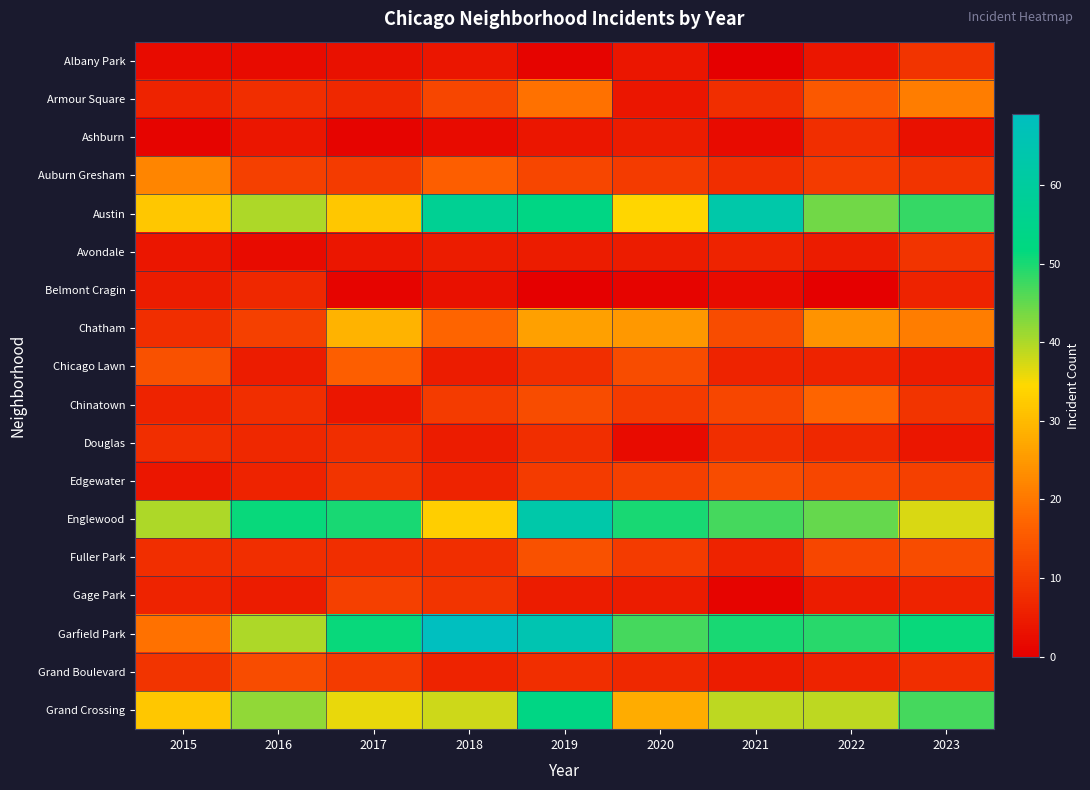

Rank the series by their maximum value, from lowest to highest.

Belmont Cragin, Ashburn, Douglas, Albany Park, Avondale, Gage Park, Edgewater, Grand Boulevard, Fuller Park, Chicago Lawn, Chinatown, Armour Square, Auburn Gresham, Chatham, Grand Crossing, Austin, Englewood, Garfield Park